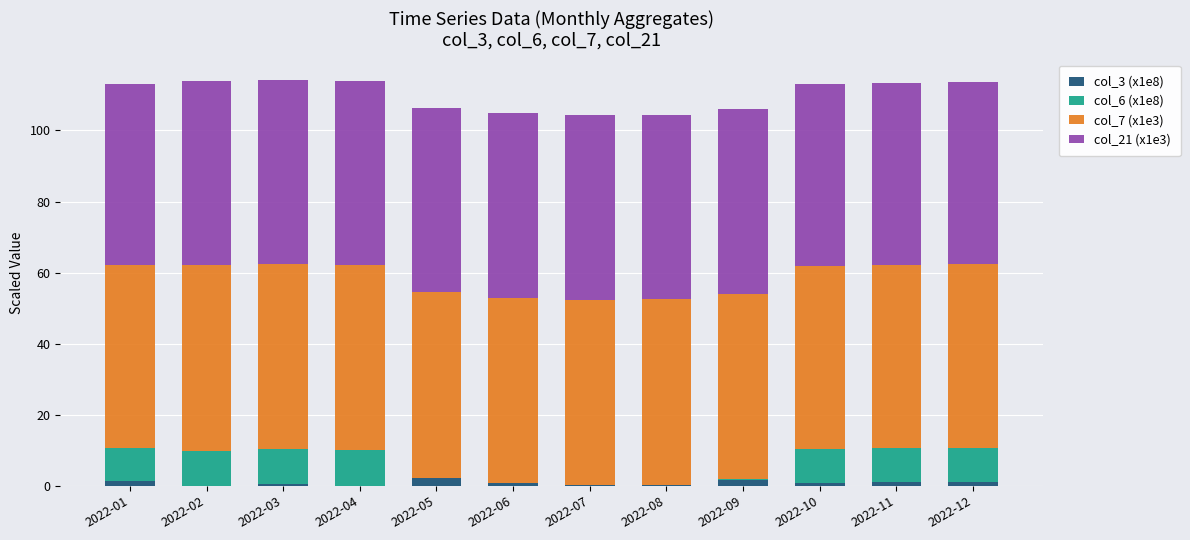

What is the average value of the col_21 (x1e3) series?

51.6